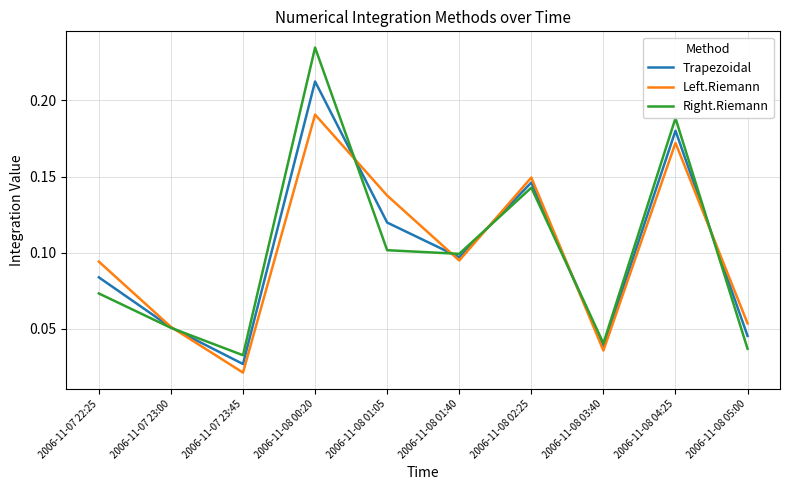

Which label corresponds to the largest value in the chart?

2006-11-08 00:20